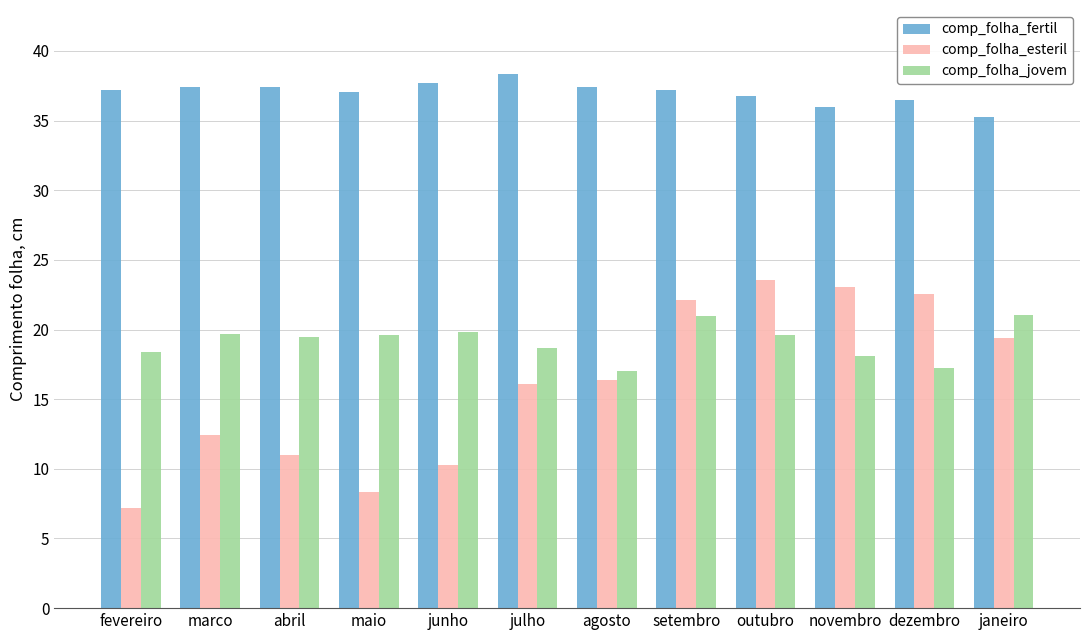

What is the approximate value of comp_folha_jovem at maio?

19.6